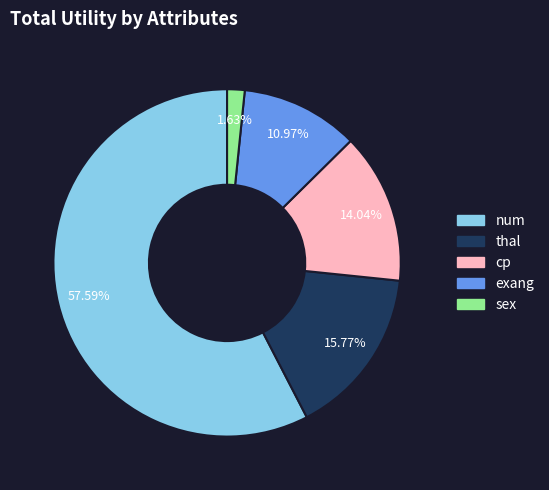

Does any single category account for the majority?

Yes